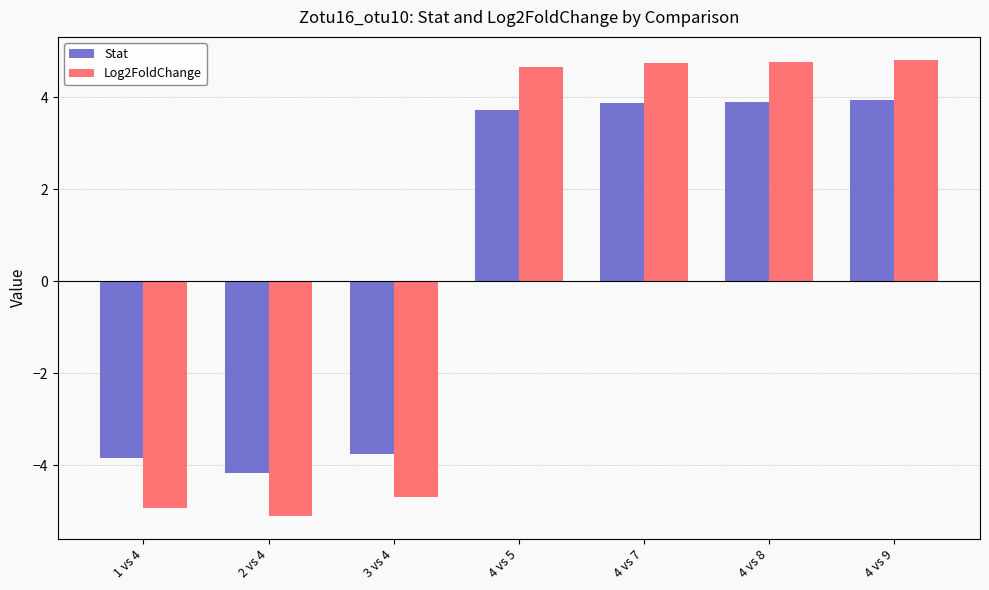

What is the label of the 5th bar from the right?

3 vs 4